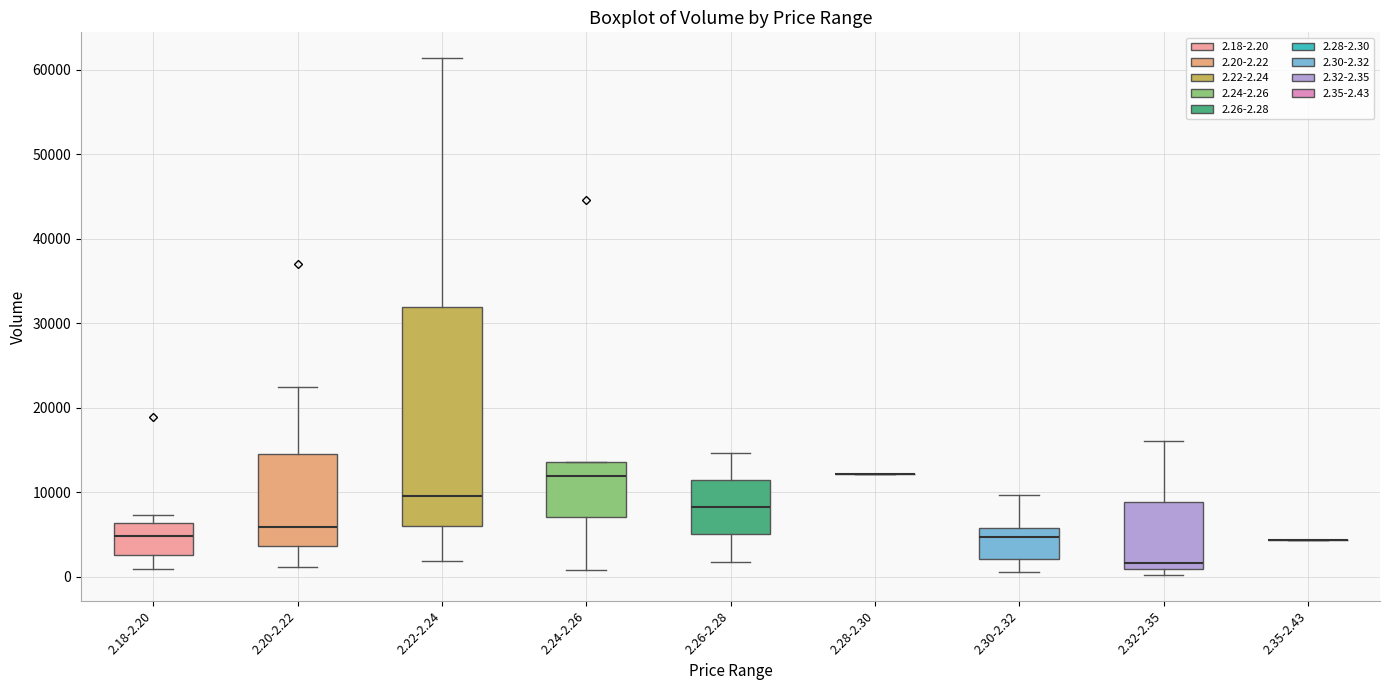

Where does the lower whisker of the box for 2.24-2.26 end on the y-axis? The values are not printed on the chart, so give them approximately, as read against the axis.

1000